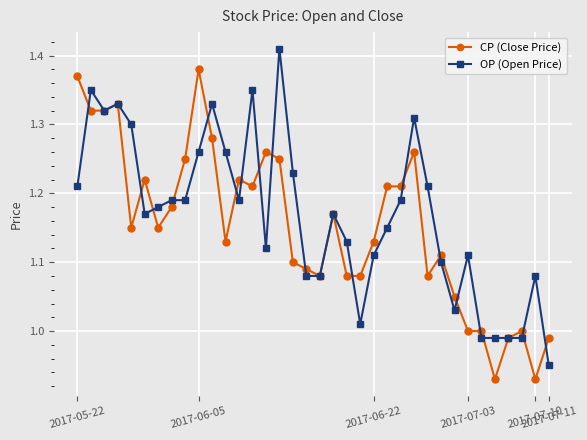

List the series in order of their peak value, highest first.

OP (Open Price), CP (Close Price)